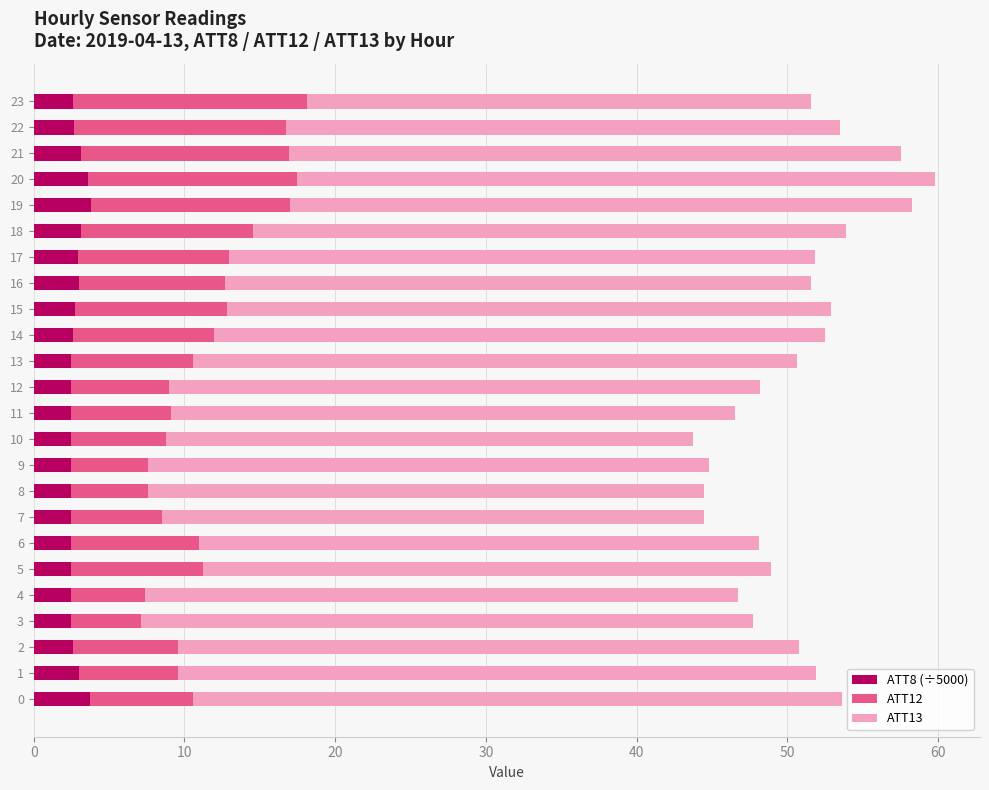

What is the sum of the ATT8 (÷5000) values at 3 and 9?

4.9